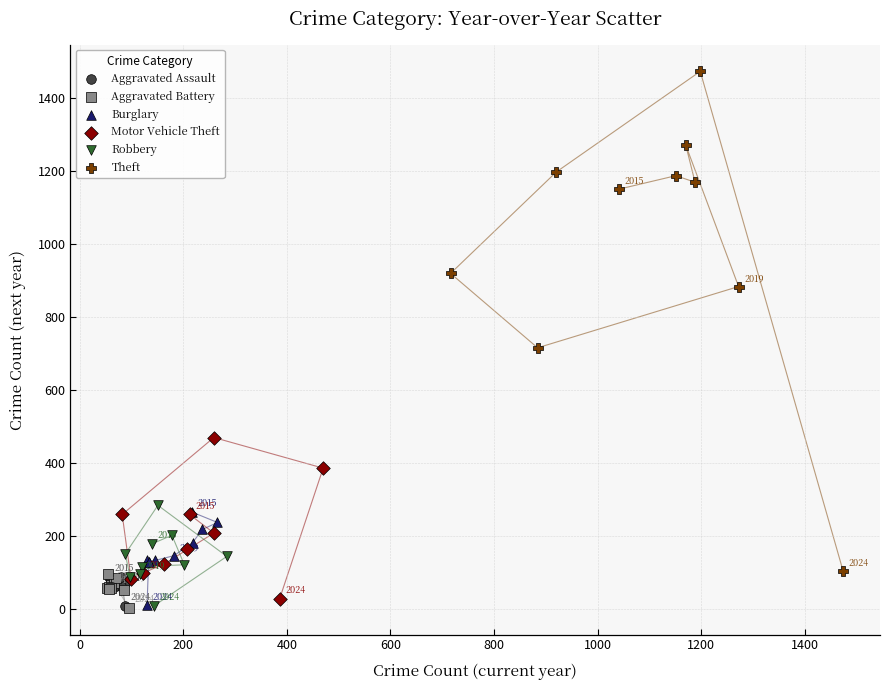

Which series has the widest spread of Y values?

Theft